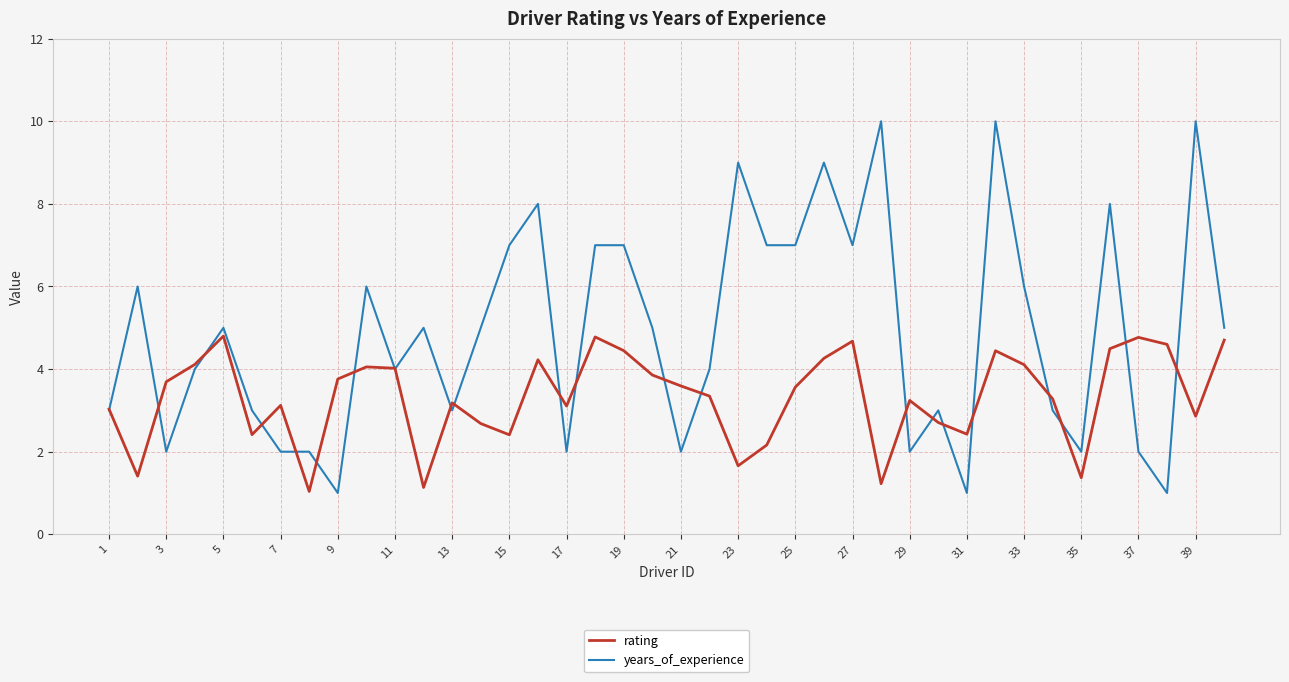

Which series has the widest spread of values?

years_of_experience